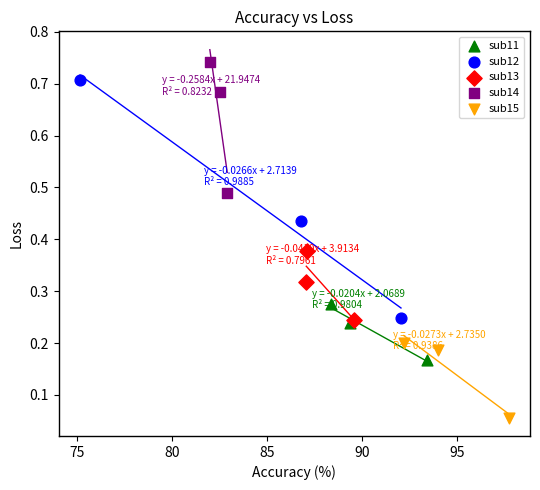

What are all the series names shown in the legend?

sub11, sub12, sub13, sub14, sub15